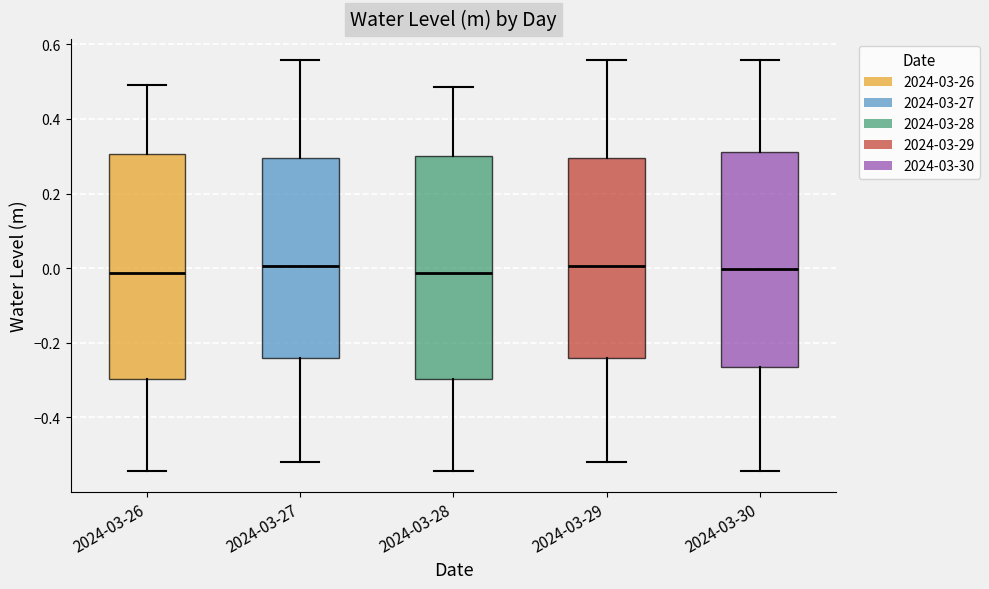

Where does the lower whisker of the box for 2024-03-26 end on the y-axis? The values are not printed on the chart, so give them approximately, as read against the axis.

-0.54